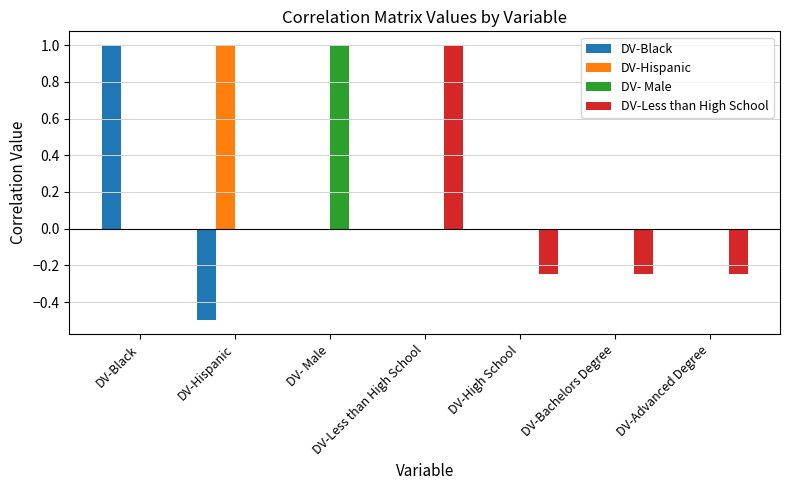

Is the value of DV- Male at DV- Male greater than the value of DV-Black at DV-Hispanic?

Yes